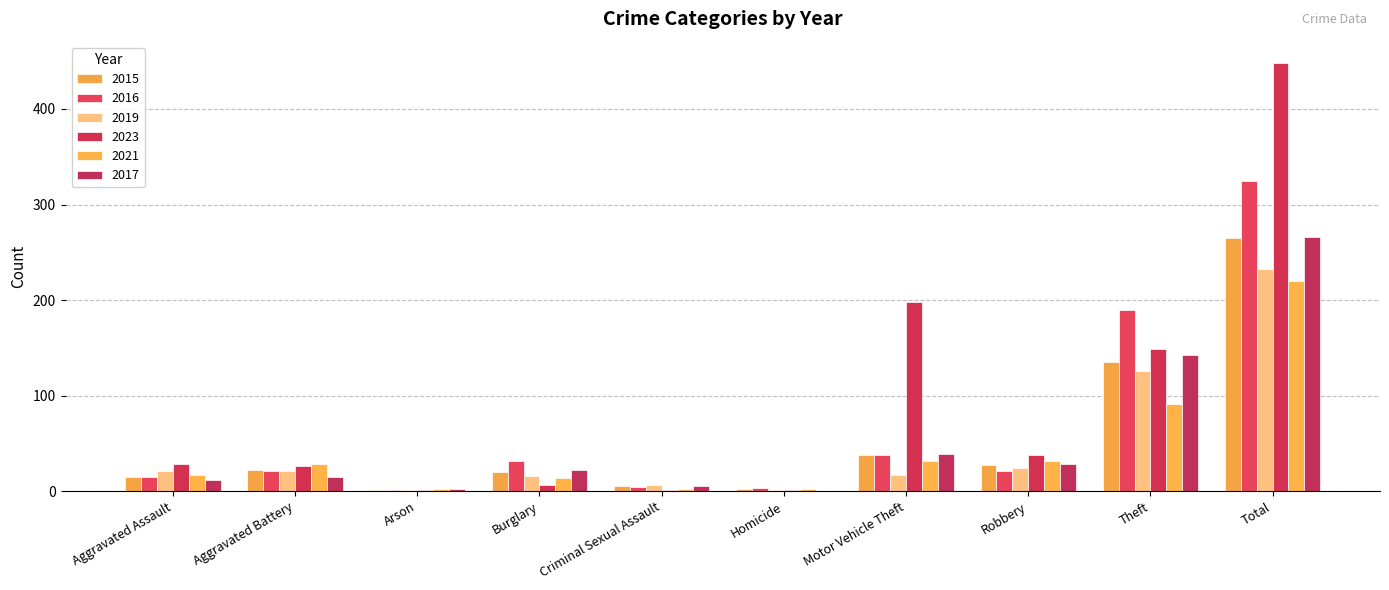

List the series in order of their peak value, lowest first.

2021, 2019, 2015, 2017, 2016, 2023